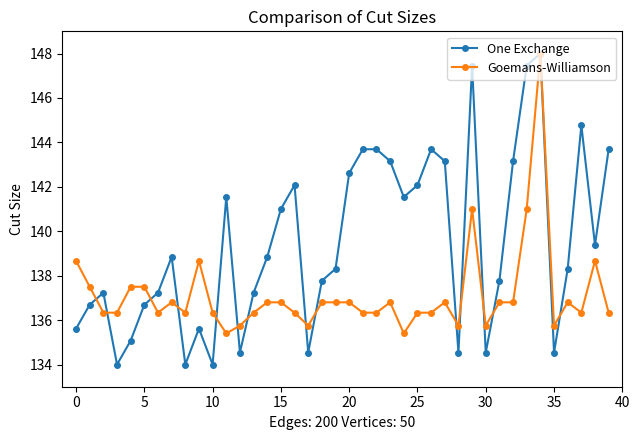

At how many categories does at least one series exceed 147?

3